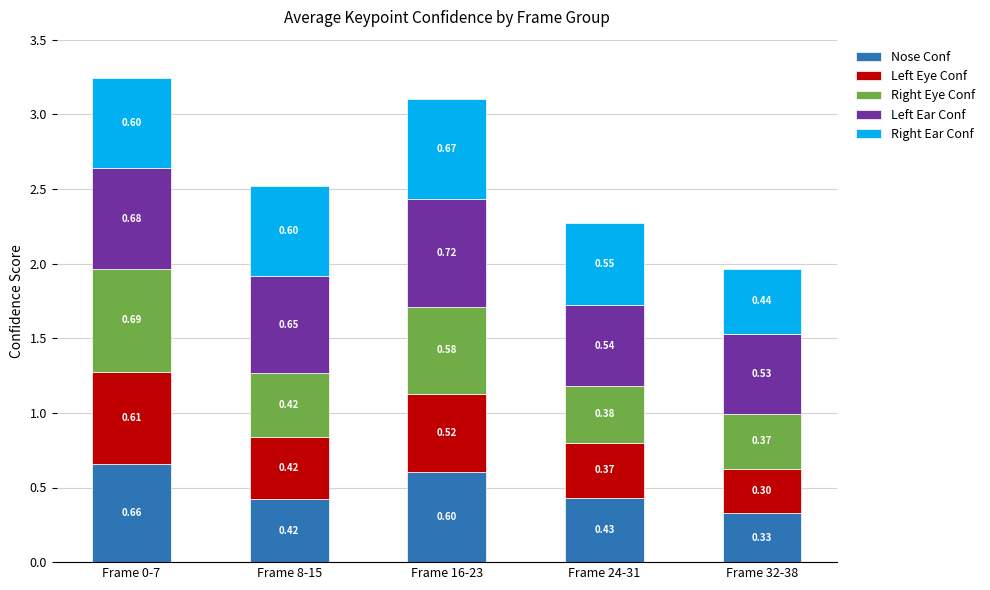

At which category is the sum across all series the highest?

Frame 0-7